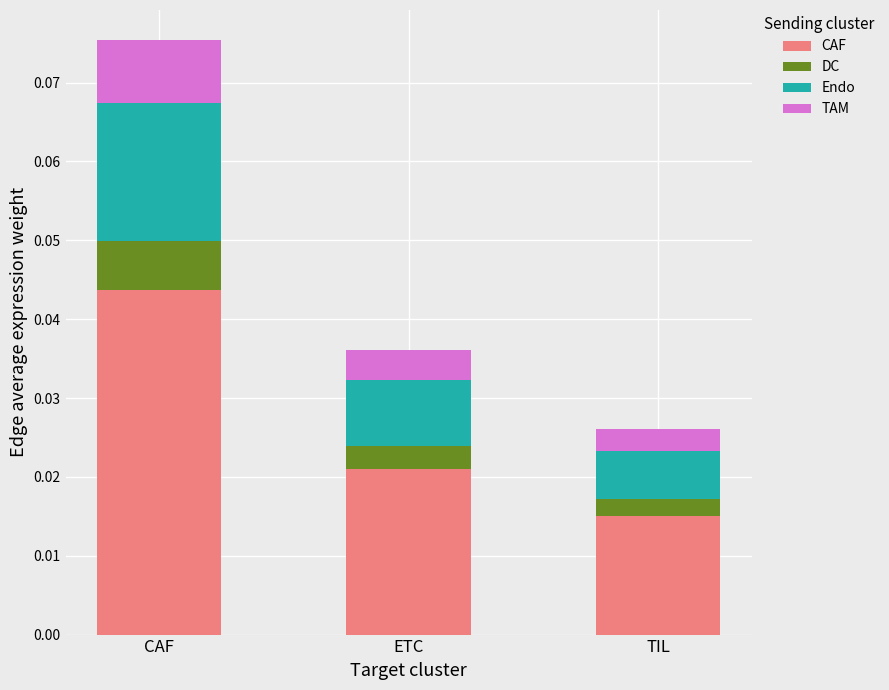

Which series changed the most between CAF and TIL?

CAF